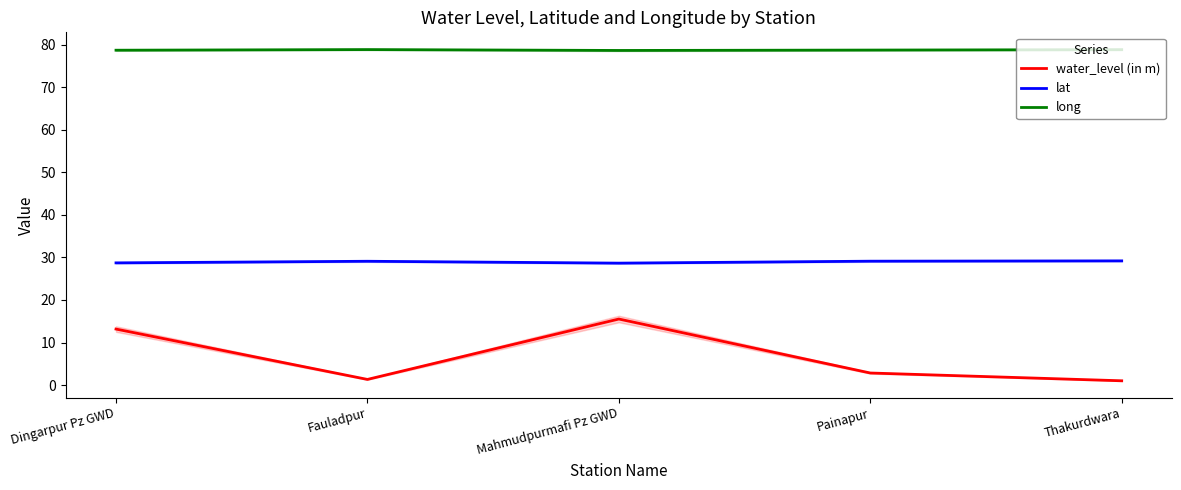

List the series in order of their overall mean, highest first.

long, lat, water_level (in m)